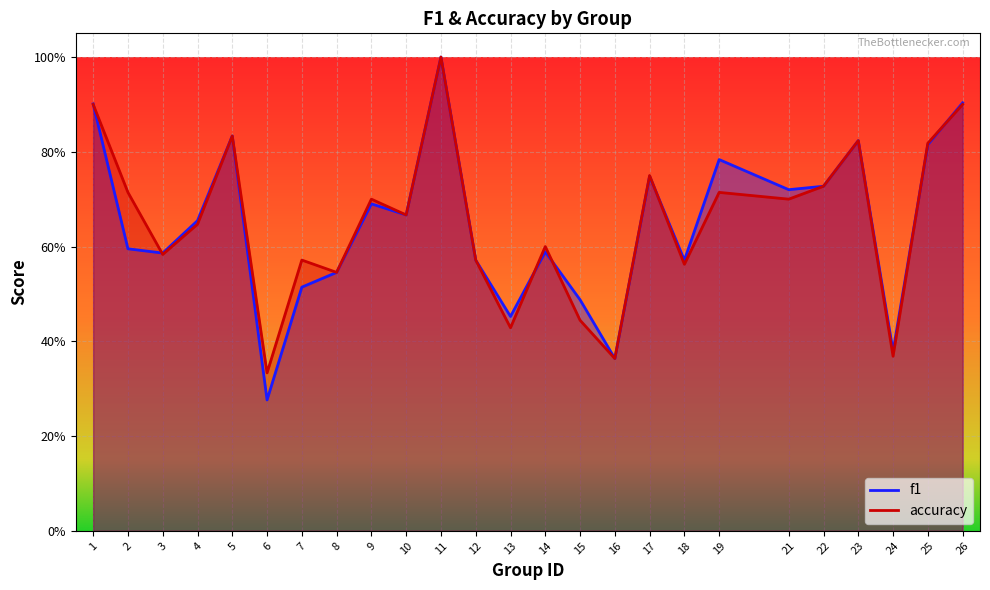

Which series has the widest spread of values?

f1